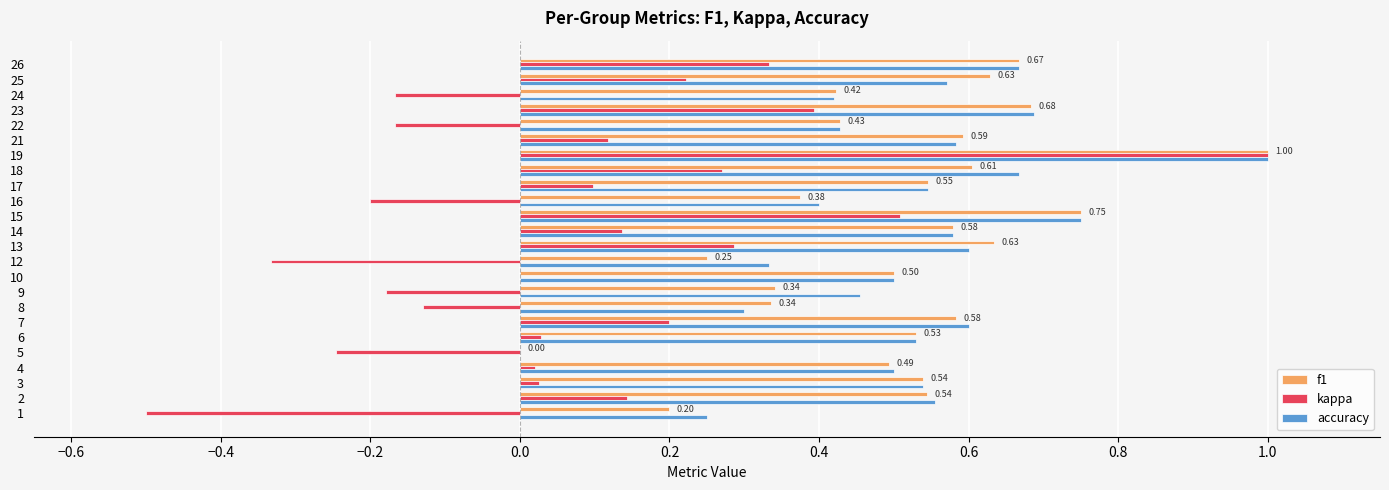

How many categories are shown in the chart?

24